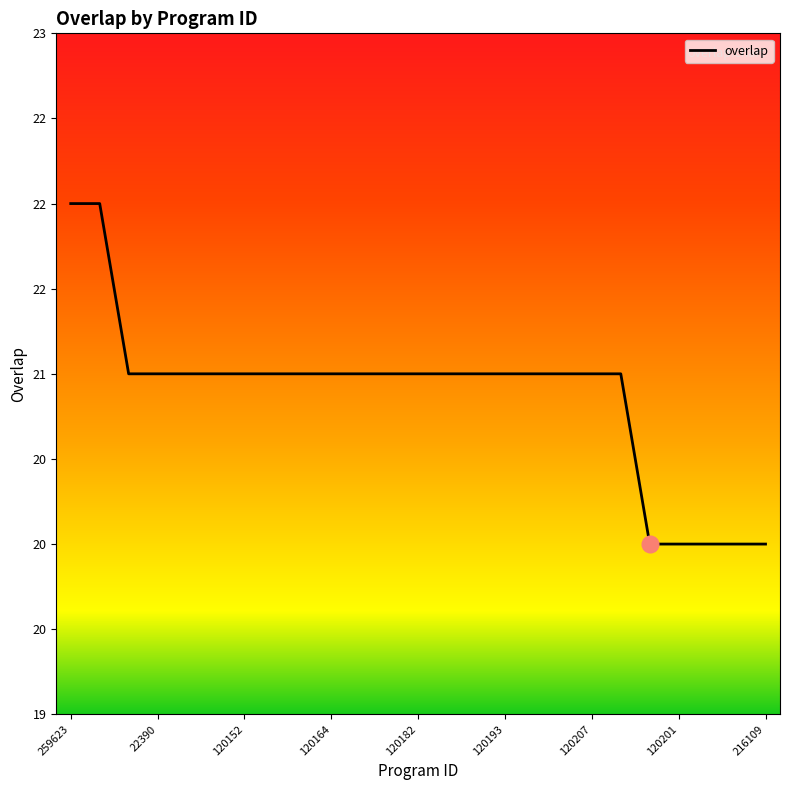

Does the chart have visible grid lines?

No